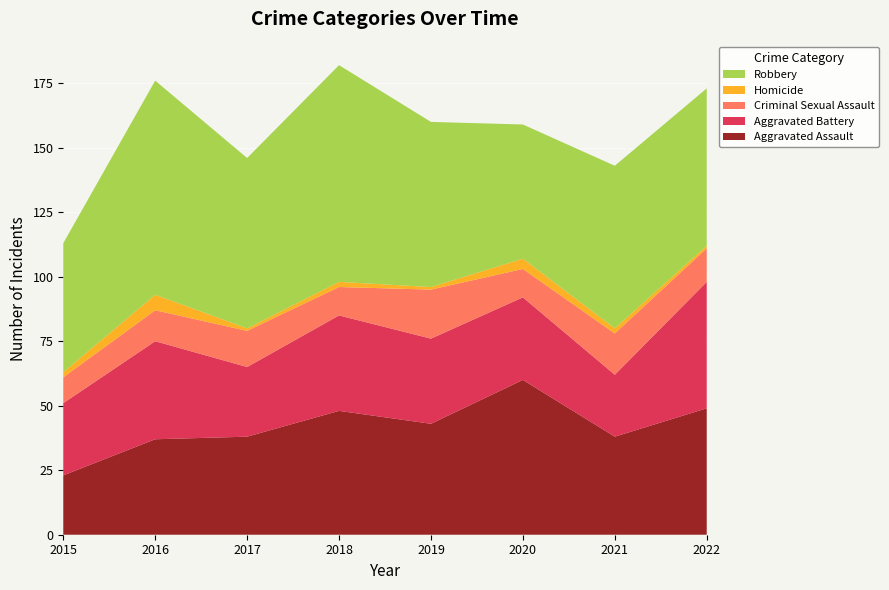

Reading right to left, list all the values displayed in this chart.

Aggravated Assault: 49	38	60	43	48	38	37	23
Aggravated Battery: 49	24	32	33	37	27	38	28
Criminal Sexual Assault: 13	16	11	19	11	14	12	10
Homicide: 1	2	4	1	2	1	6	2
Robbery: 61	63	52	64	84	66	83	50